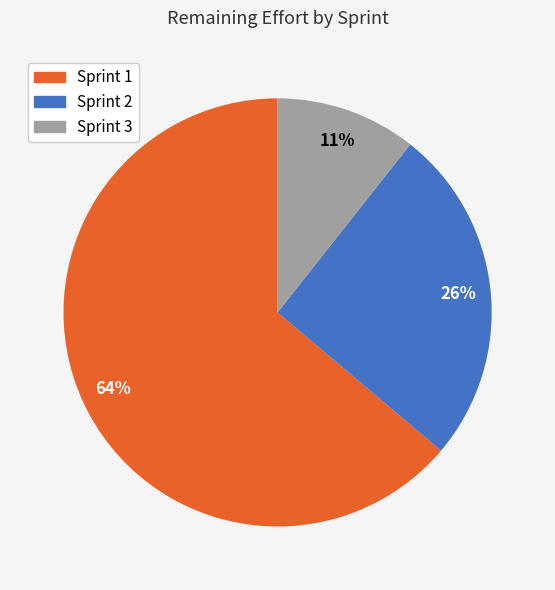

Do Sprint 2 and Sprint 3 together represent more than half of the pie?

No